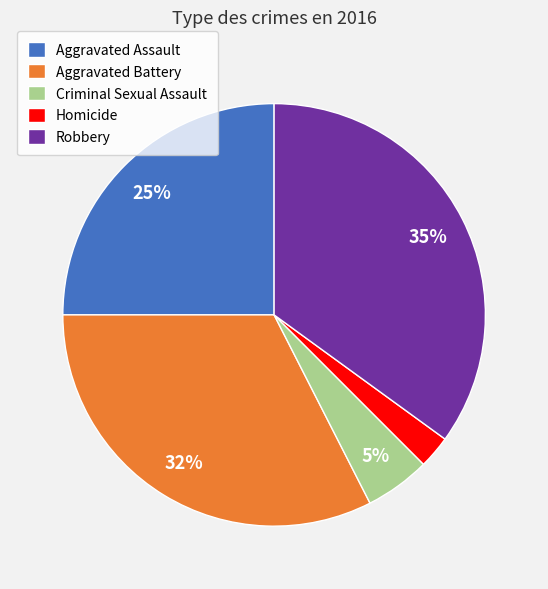

Is it true that Aggravated Assault is 25% of the pie?

True